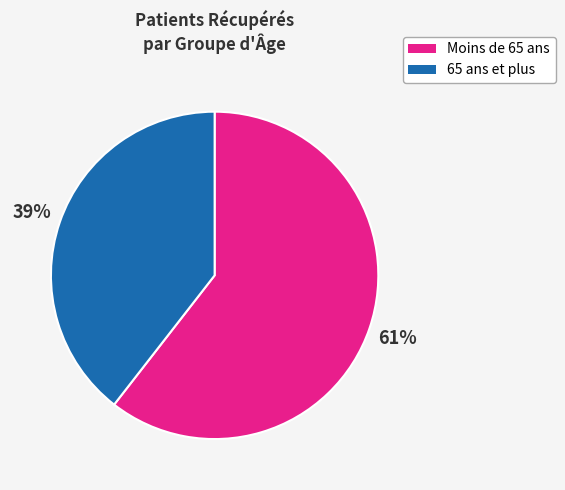

How many slices are in this pie chart?

2